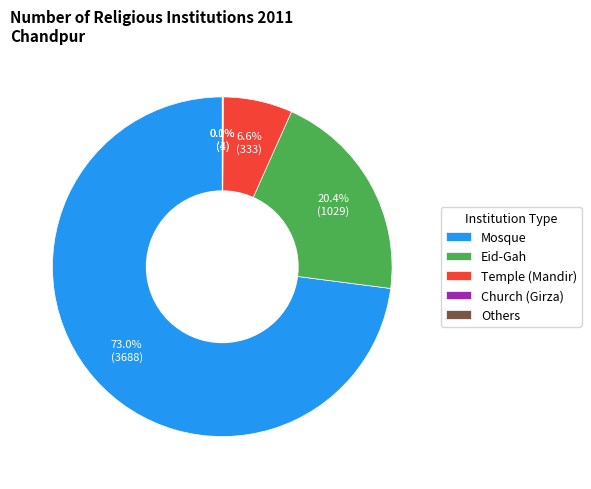

What is the majority slice?

Mosque